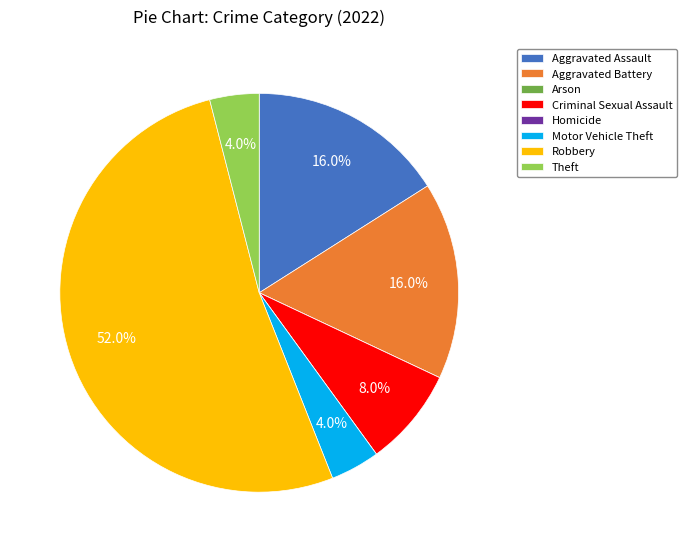

What percentage is the Theft slice, to the nearest percent?

4%